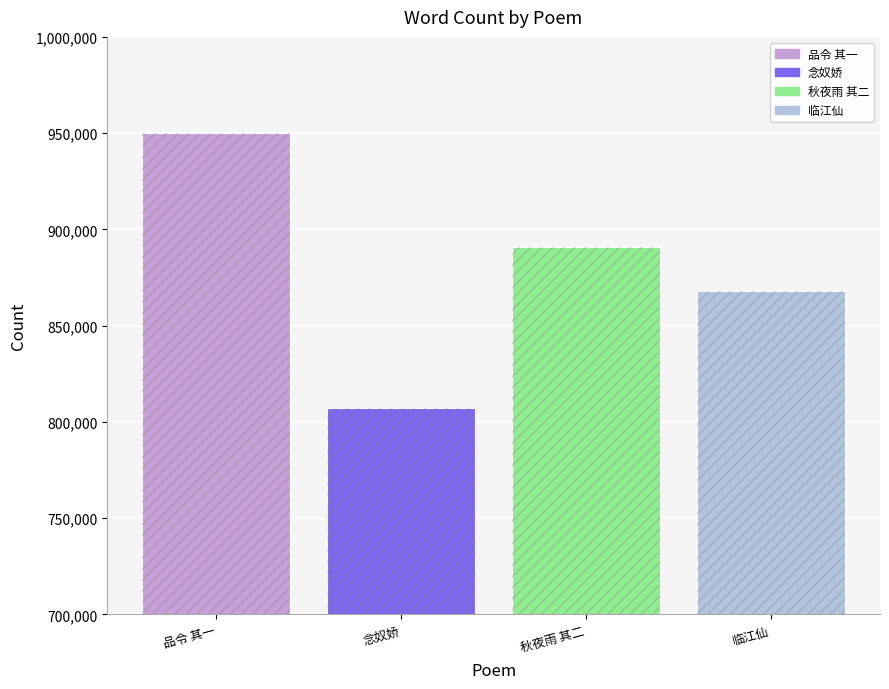

Count the values in the range 867804 to 949939.

3